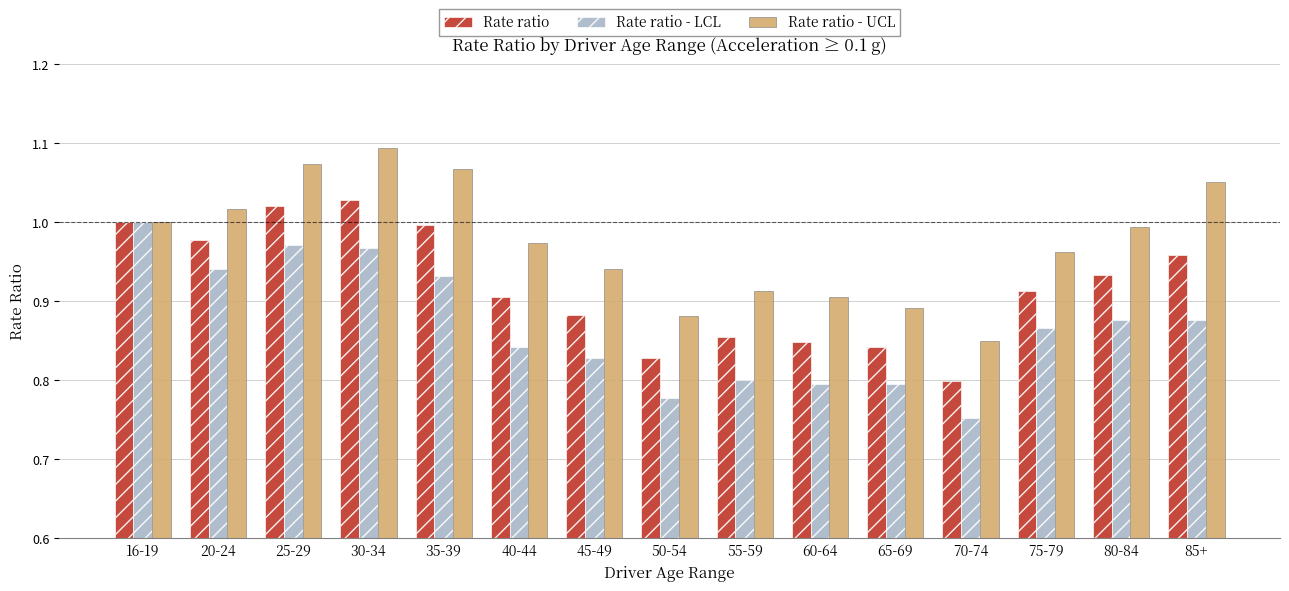

The Rate ratio series shows 0.5 at 70-74. True or false?

False